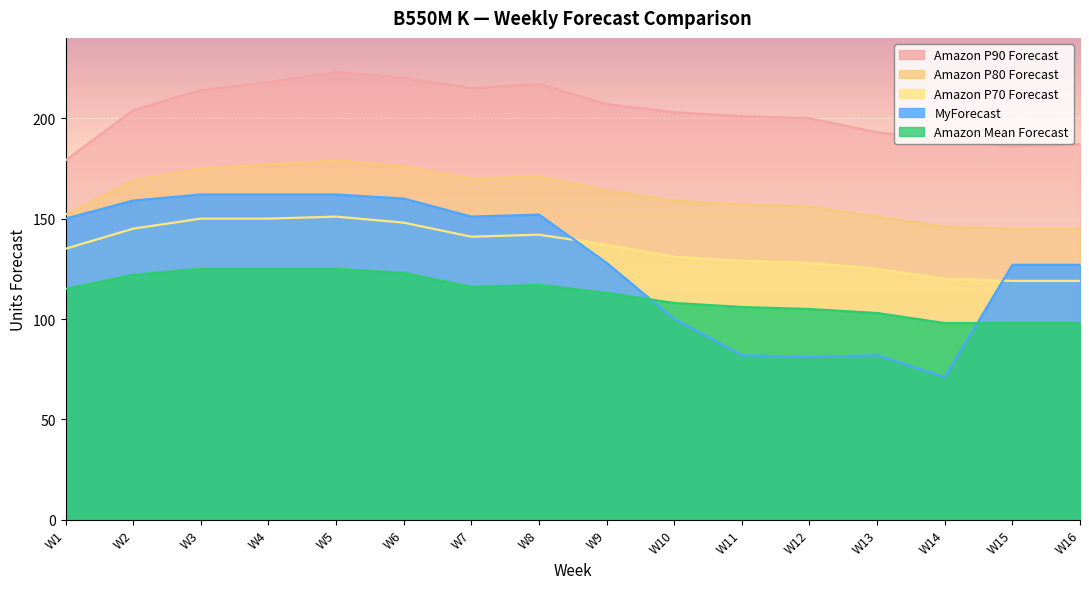

At which label is Amazon P80 Forecast closest to 162?

W9